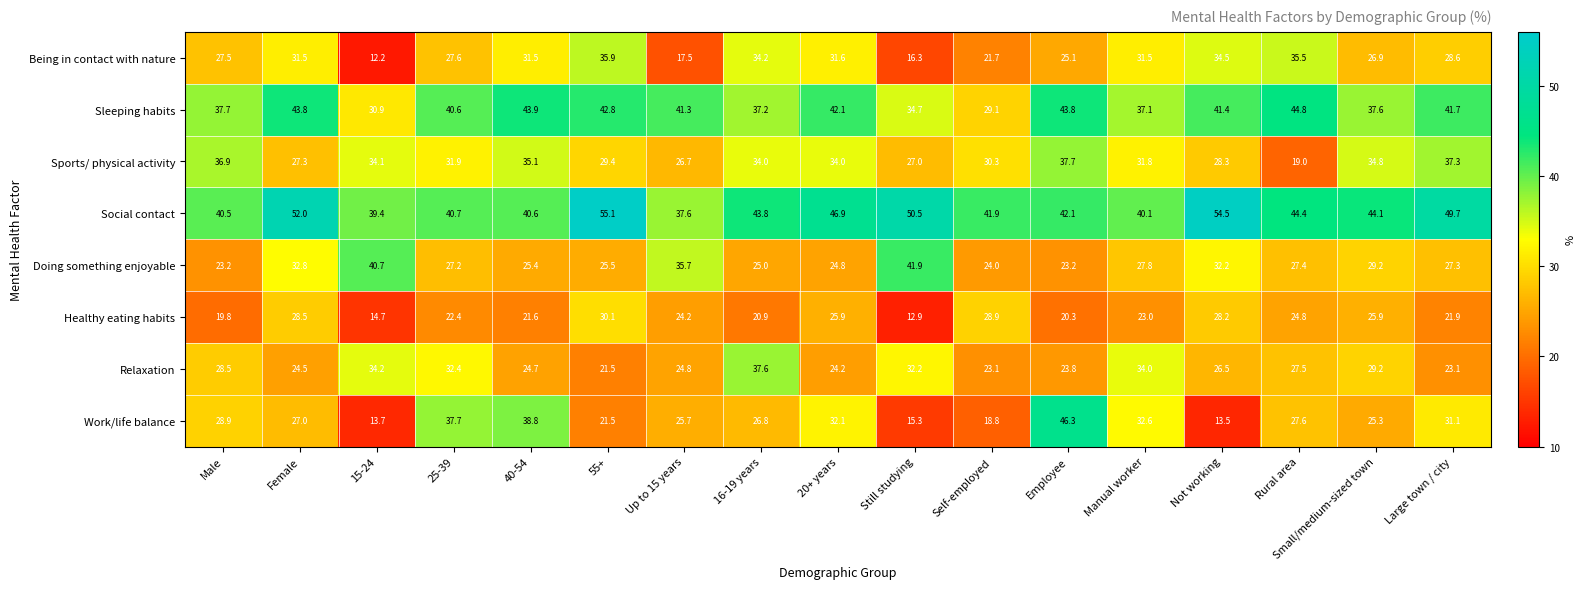

Where does the Sports/ physical activity series first go above 31?

Male